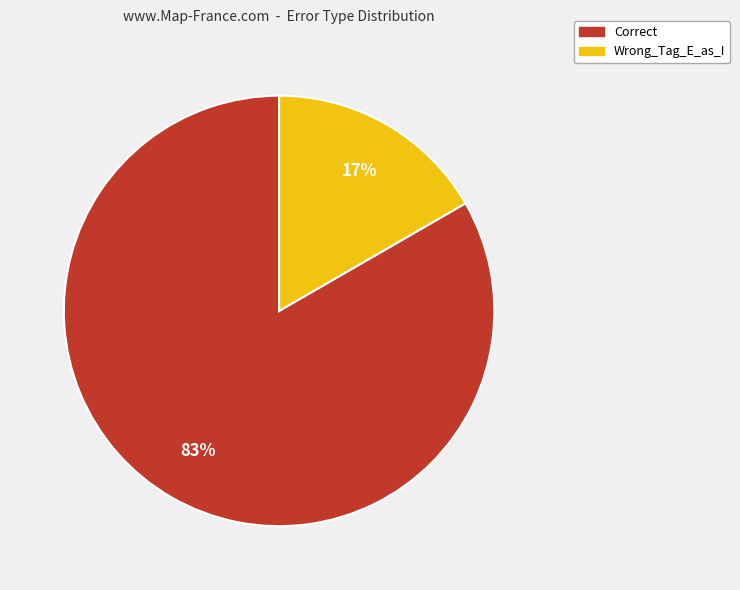

What is the smallest slice in the pie chart?

Wrong_Tag_E_as_I